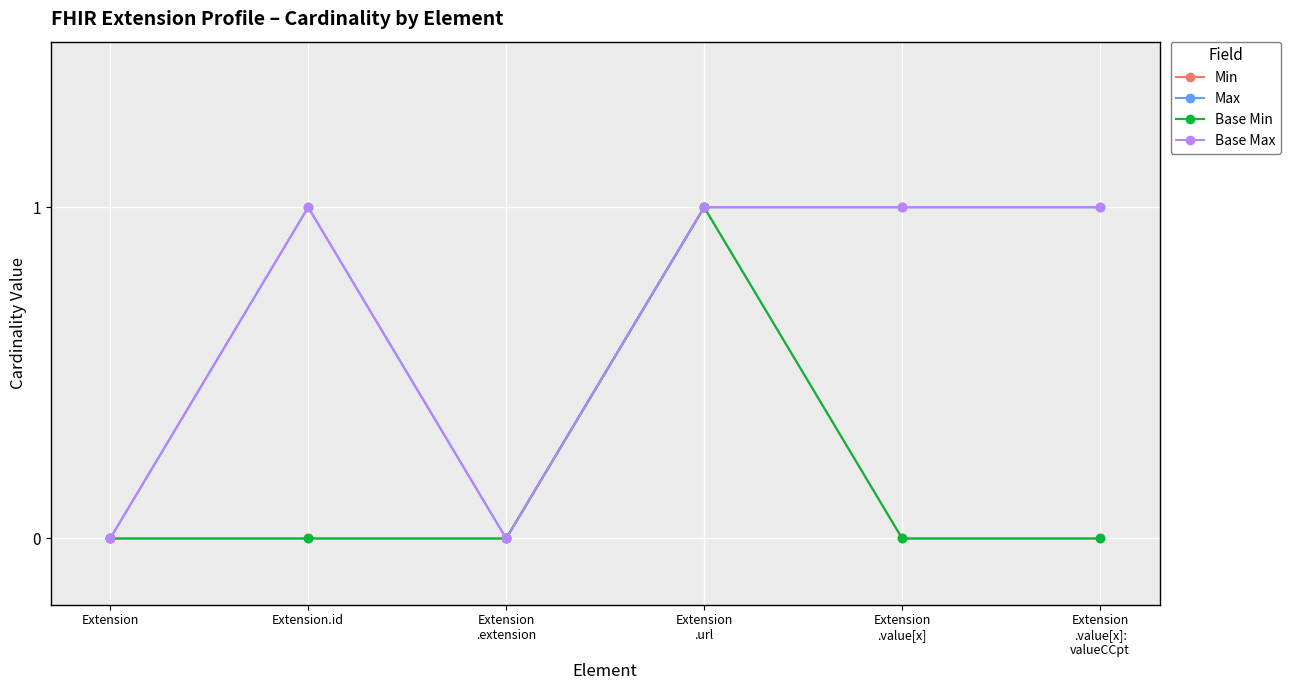

Reading left to right, what are all the values shown in this chart?

Min: Extension=0	Extension.id=0	Extension
.extension=0	Extension
.url=1	Extension
.value[x]=0	Extension
.value[x]:
valueCCpt=0
Max: Extension=0	Extension.id=1	Extension
.extension=0	Extension
.url=1	Extension
.value[x]=1	Extension
.value[x]:
valueCCpt=1
Base Min: Extension=0	Extension.id=0	Extension
.extension=0	Extension
.url=1	Extension
.value[x]=0	Extension
.value[x]:
valueCCpt=0
Base Max: Extension=0	Extension.id=1	Extension
.extension=0	Extension
.url=1	Extension
.value[x]=1	Extension
.value[x]:
valueCCpt=1